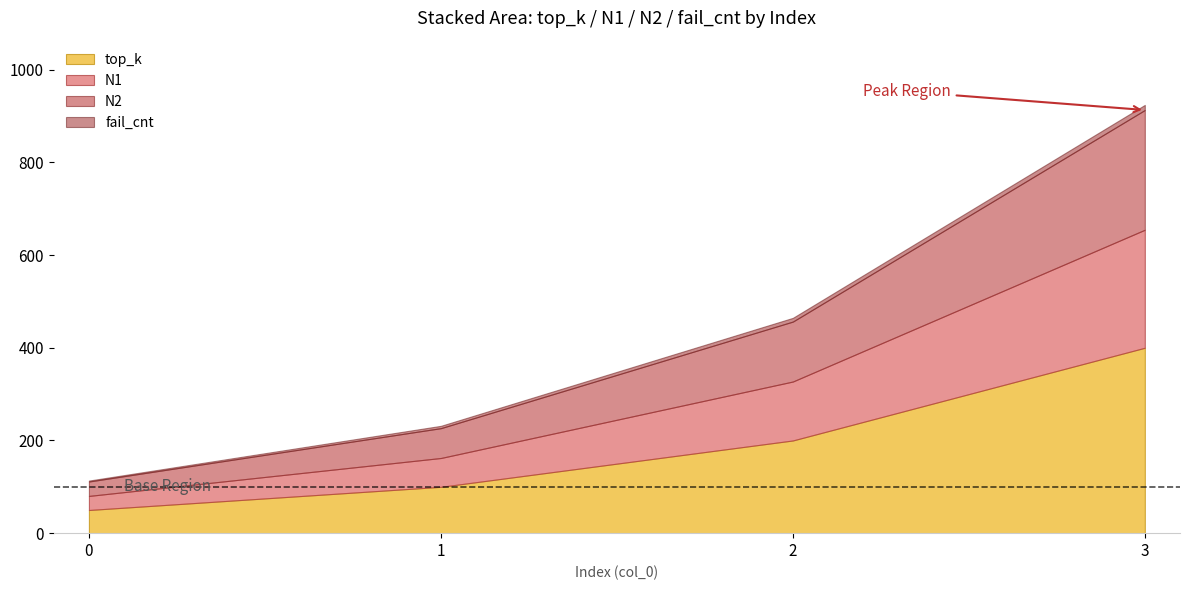

The value of N2 at 1 is 64.4. True or false?

True